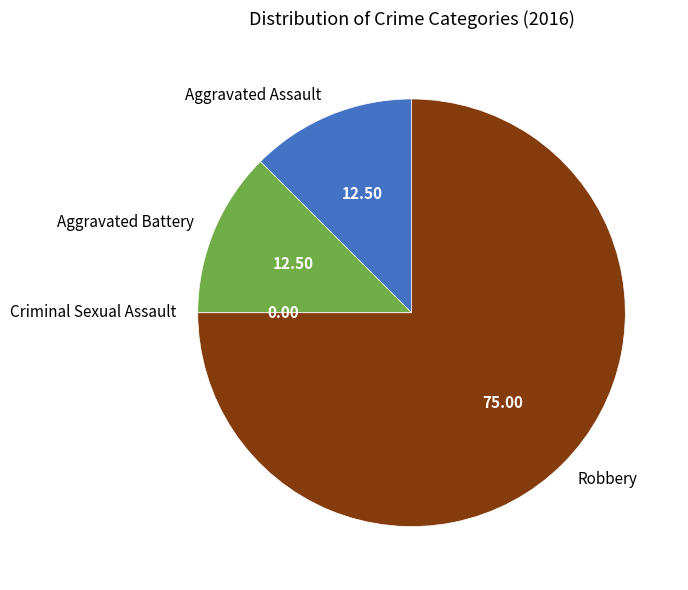

What is the largest slice in the pie chart?

Robbery